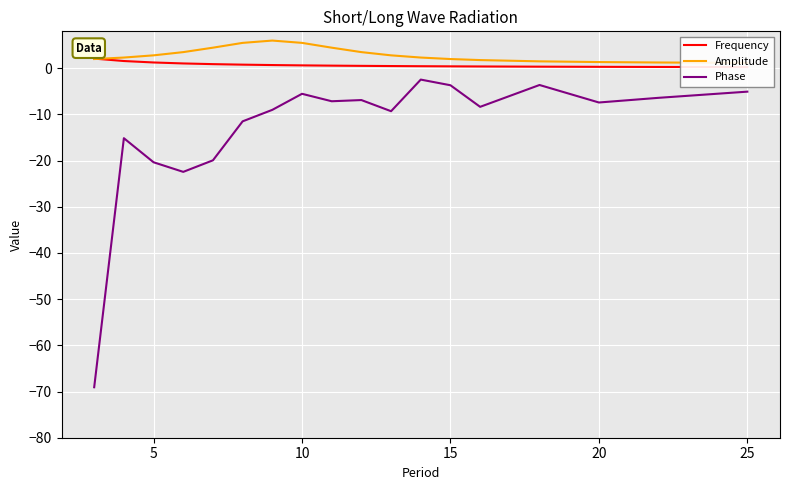

In Phase, how many points are higher than both neighbors (excluding endpoints)?

5